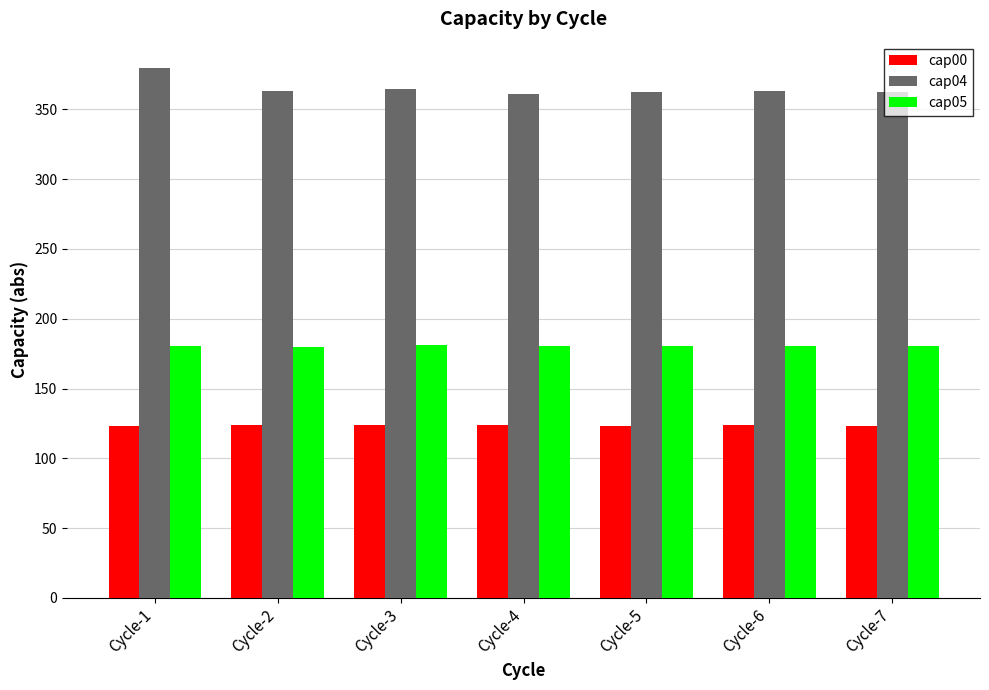

What is the difference between the highest and lowest values at Cycle-7?

239.3